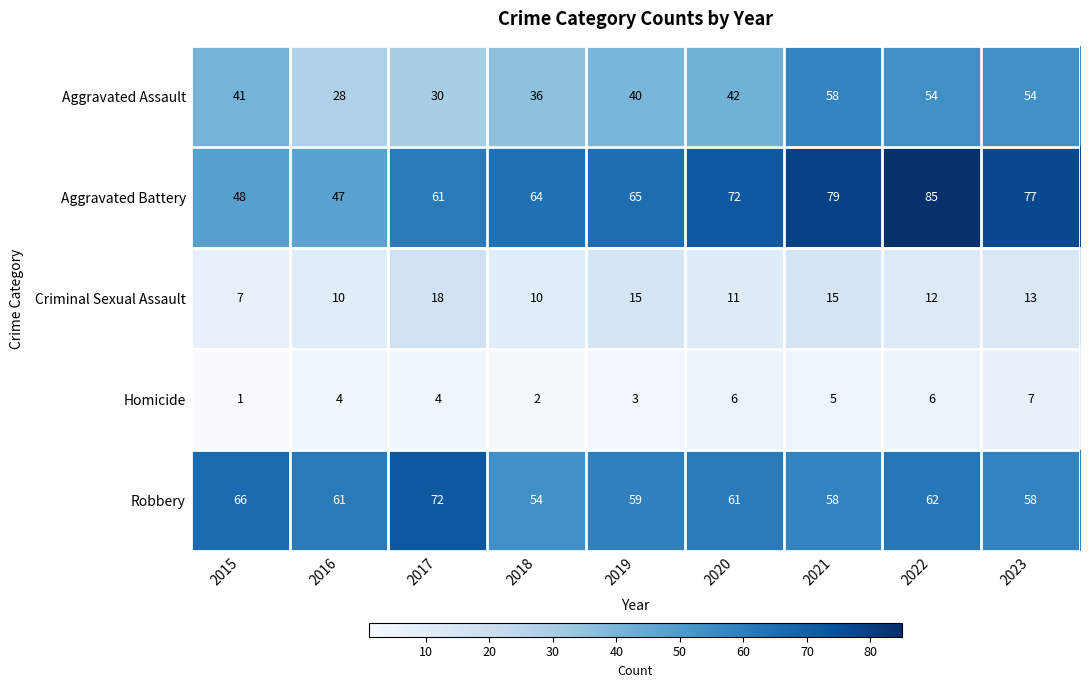

Which series has the largest total across all categories?

Aggravated Battery